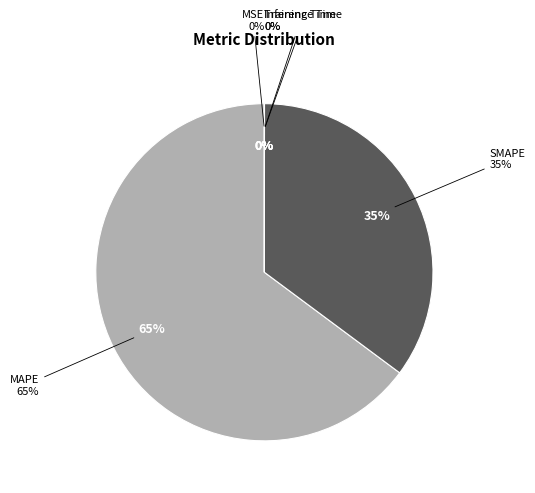

Is the sum of MSE and Inference Time greater than half?

No